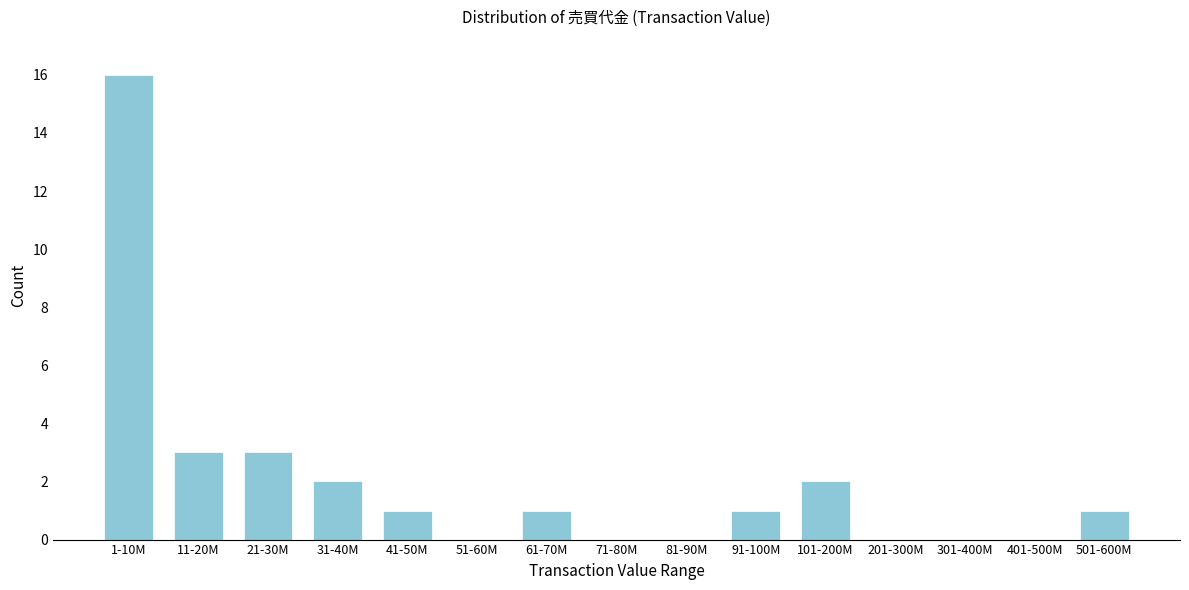

Reading right to left, extract all data points from this chart.

501-600M=1	401-500M=0	301-400M=0	201-300M=0	101-200M=2	91-100M=1	81-90M=0	71-80M=0	61-70M=1	51-60M=0	41-50M=1	31-40M=2	21-30M=3	11-20M=3	1-10M=16